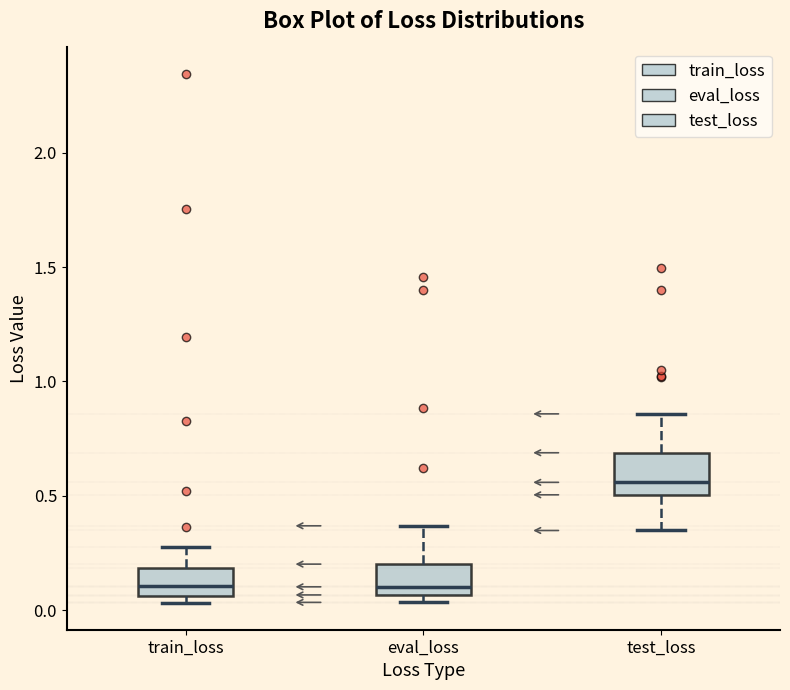

Reading left to right, read every box against the y-axis: the position of its median line, the range the box covers, and the ends of its whiskers. The values are not printed on the chart, so give them approximately, as read against the axis.

train_loss: median 0.10, box 0.05 to 0.20, whiskers 0.05 (just below the box's lower edge) to 0.25
eval_loss: median 0.10, box 0.05 to 0.20, whiskers 0.05 (just below the box's lower edge) to 0.35
test_loss: median 0.55, box 0.50 to 0.70, whiskers 0.35 to 0.85